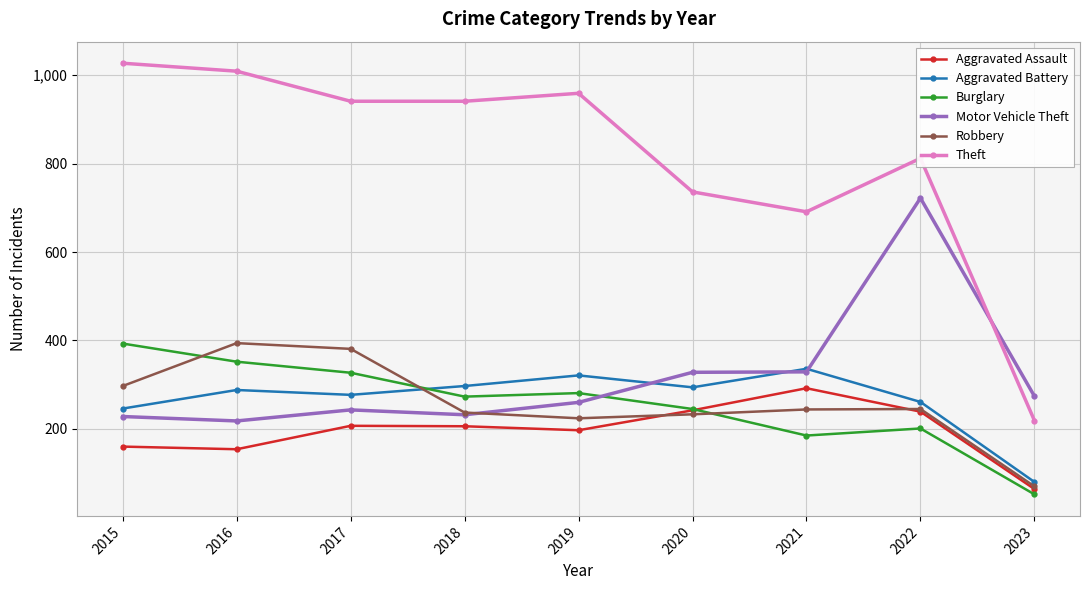

Is the value of Aggravated Assault at 2017 greater than the value of Robbery at 2015?

No